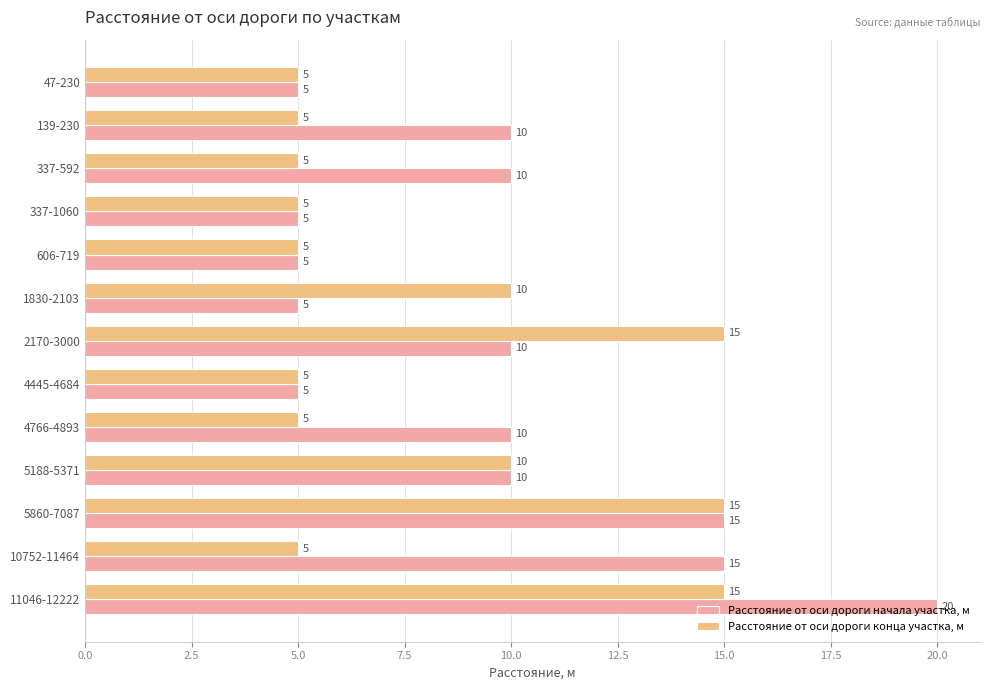

What is the minimum value for Расстояние от оси дороги конца участка, м?

5